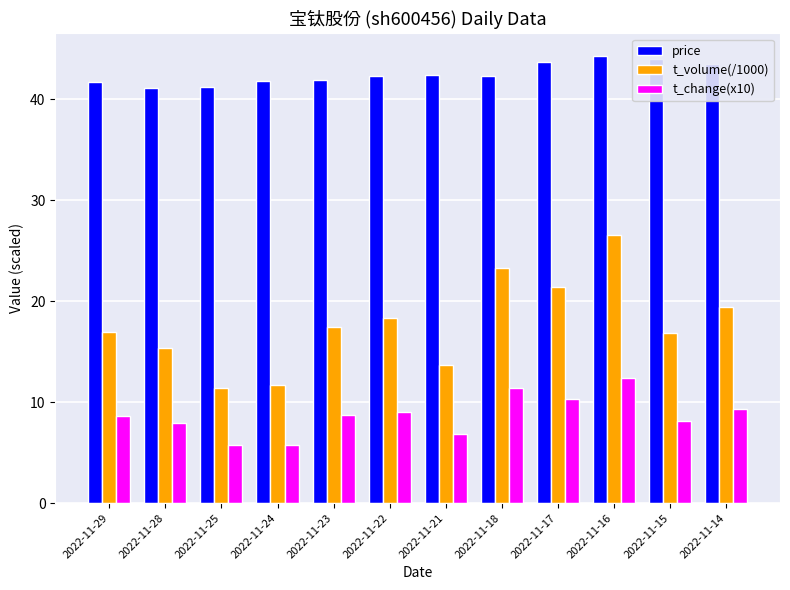

What are all the series names shown in the legend?

price, t_volume(/1000), t_change(x10)